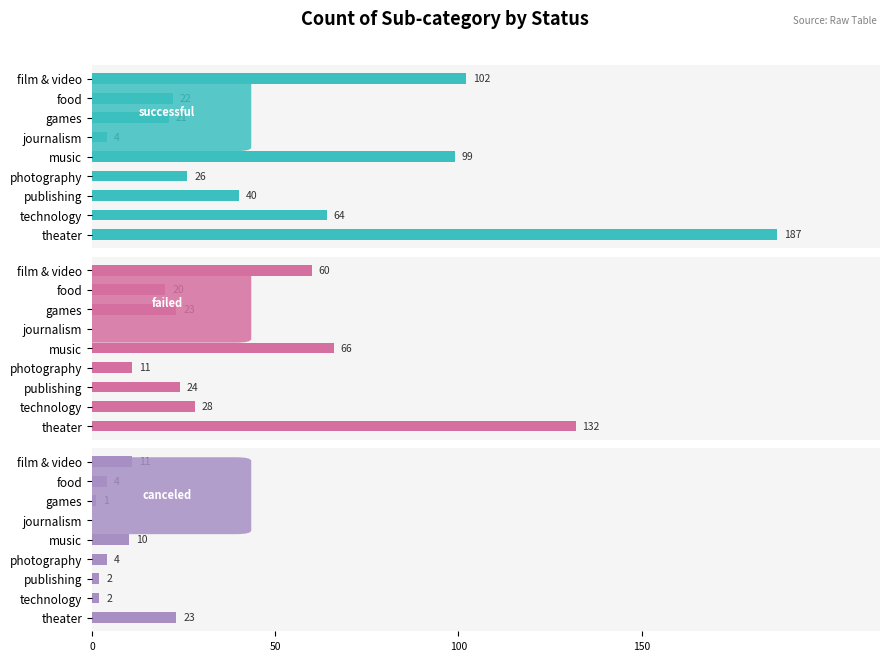

Which series changed the most between journalism and publishing?

successful